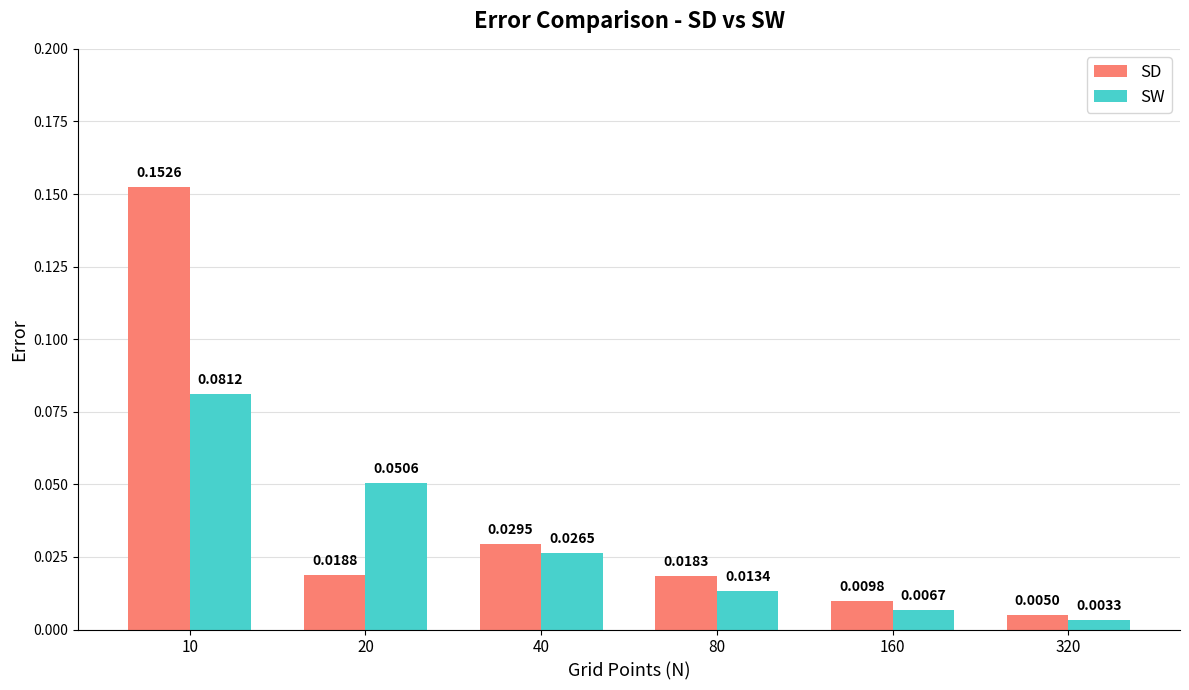

Rank the series at 20 from lowest to highest value.

SD, SW